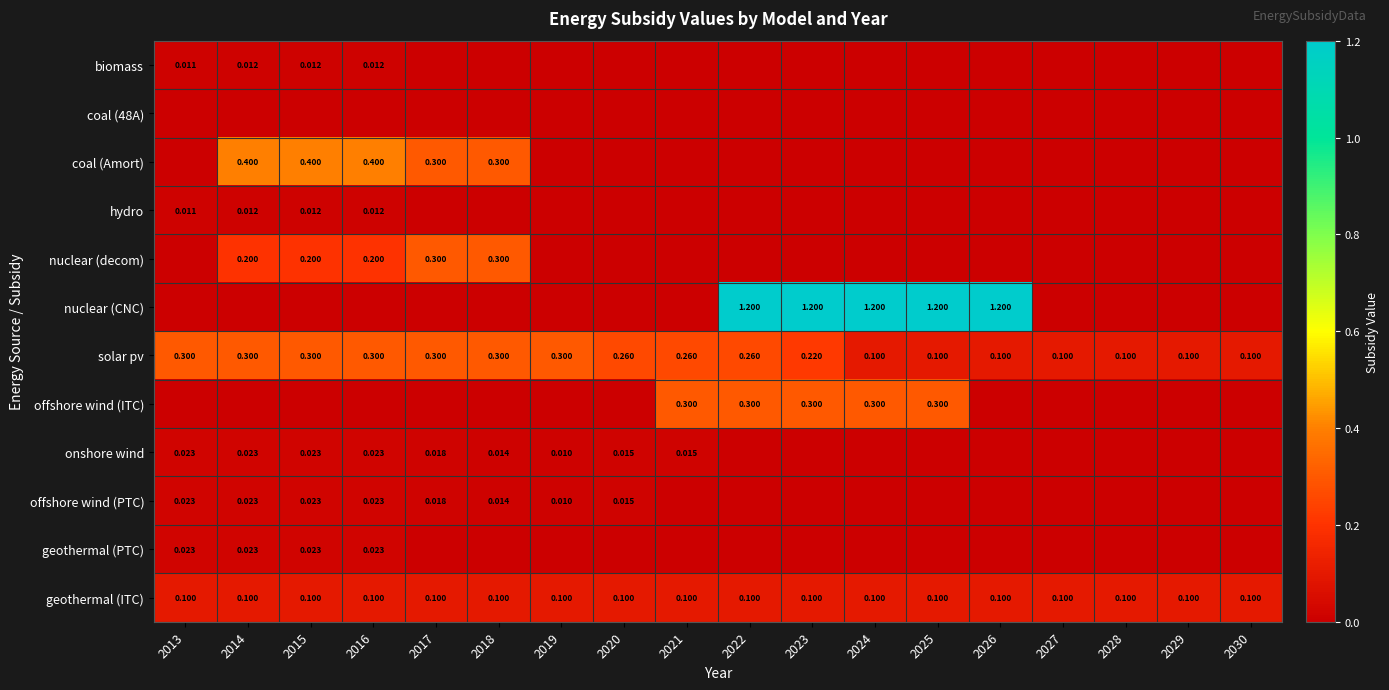

Which category has the lowest value across all series?

2017